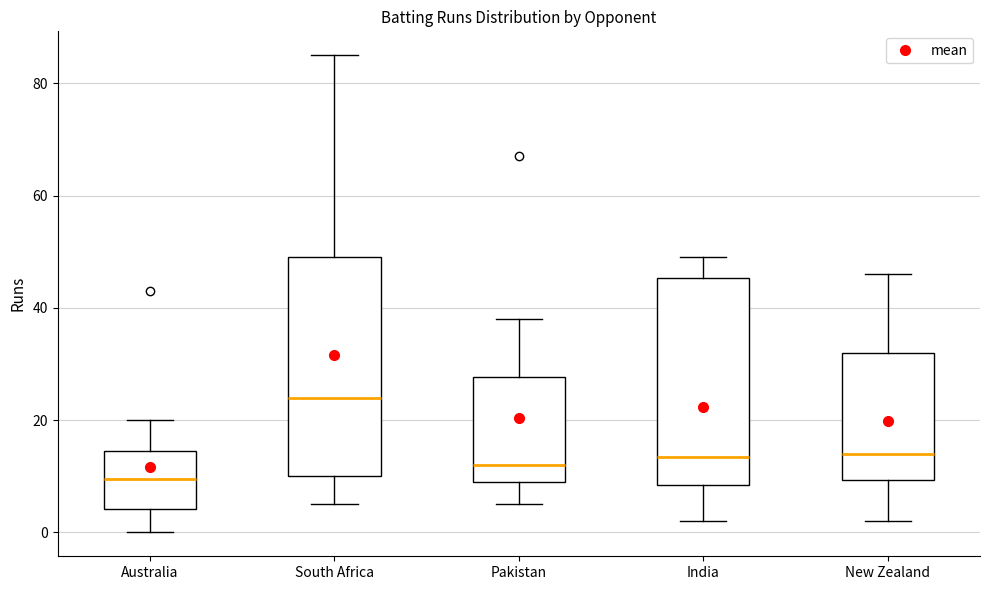

Which box has the highest median line?

South Africa